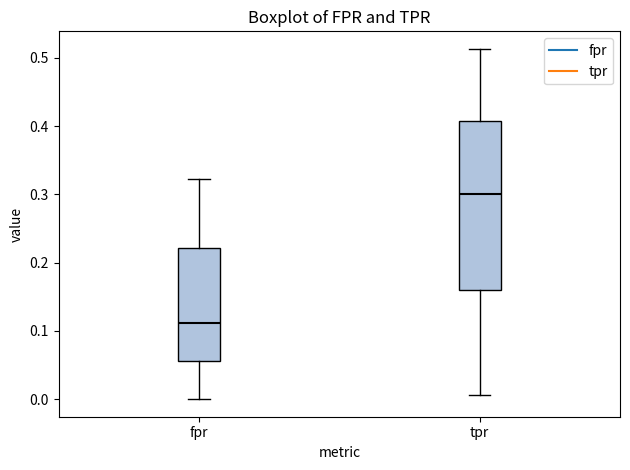

Reading left to right, transcribe this box plot: for each box, give where its median line is, the range the box spans, and where its two whiskers end, as read against the y-axis. The values are not printed on the chart, so give them approximately, as read against the axis.

fpr: median 0.11, box 0.06 to 0.22, whiskers 0.00 to 0.32
tpr: median 0.30, box 0.16 to 0.41, whiskers 0.01 to 0.51